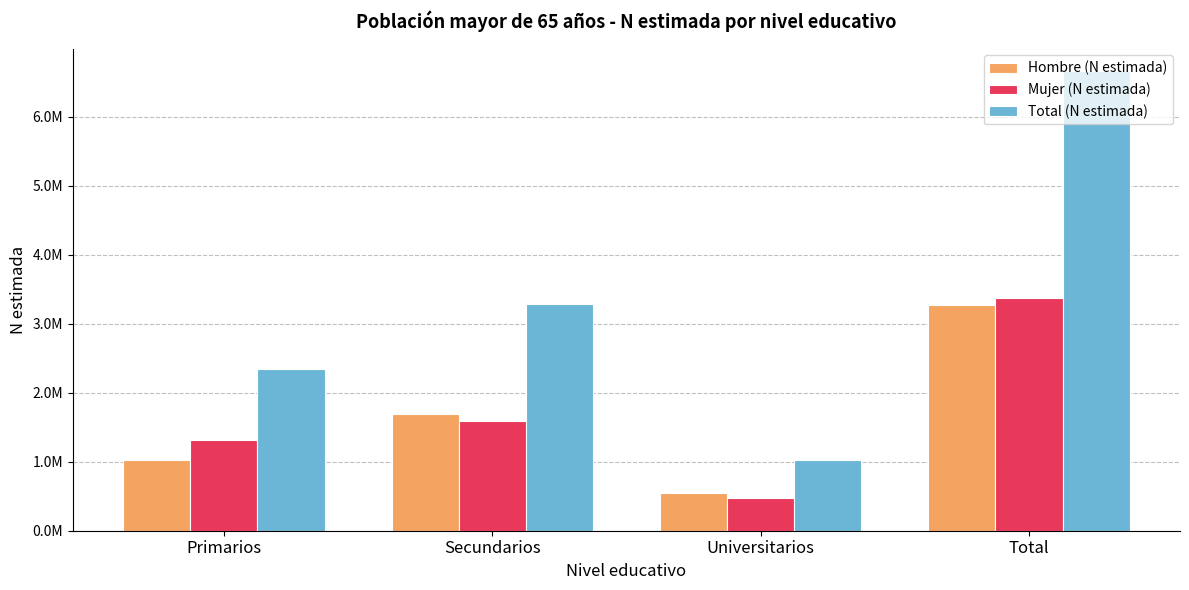

What are all the series names shown in the legend?

Hombre (N estimada), Mujer (N estimada), Total (N estimada)